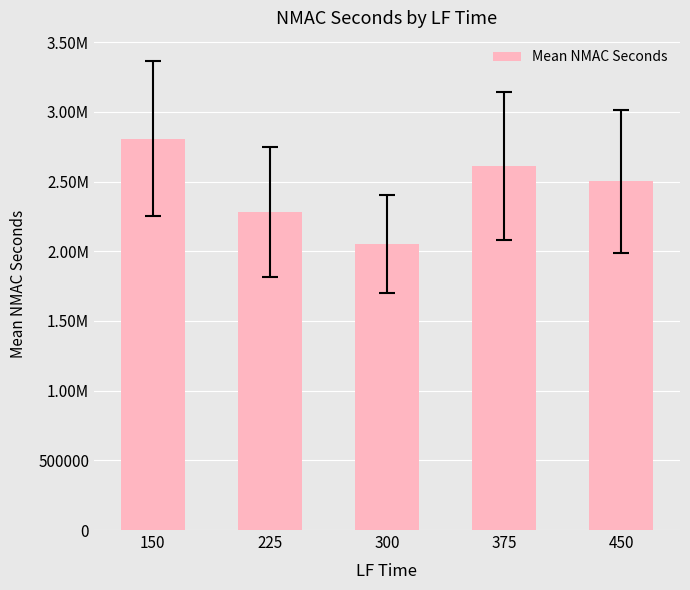

Reading right to left, transcribe all the data shown in this chart.

450=2501444.4	375=2611285.7	300=2051750.0	225=2281555.6	150=2806000.0